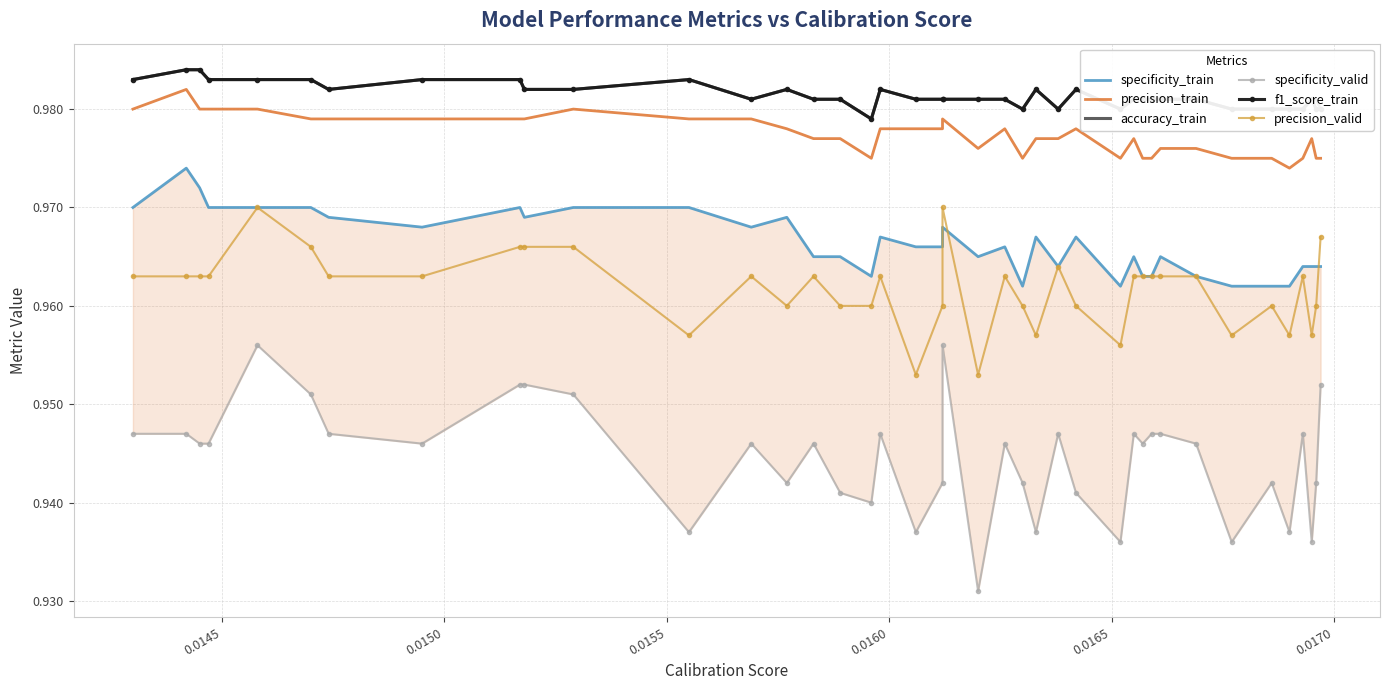

How many categories are shown in the chart?

40